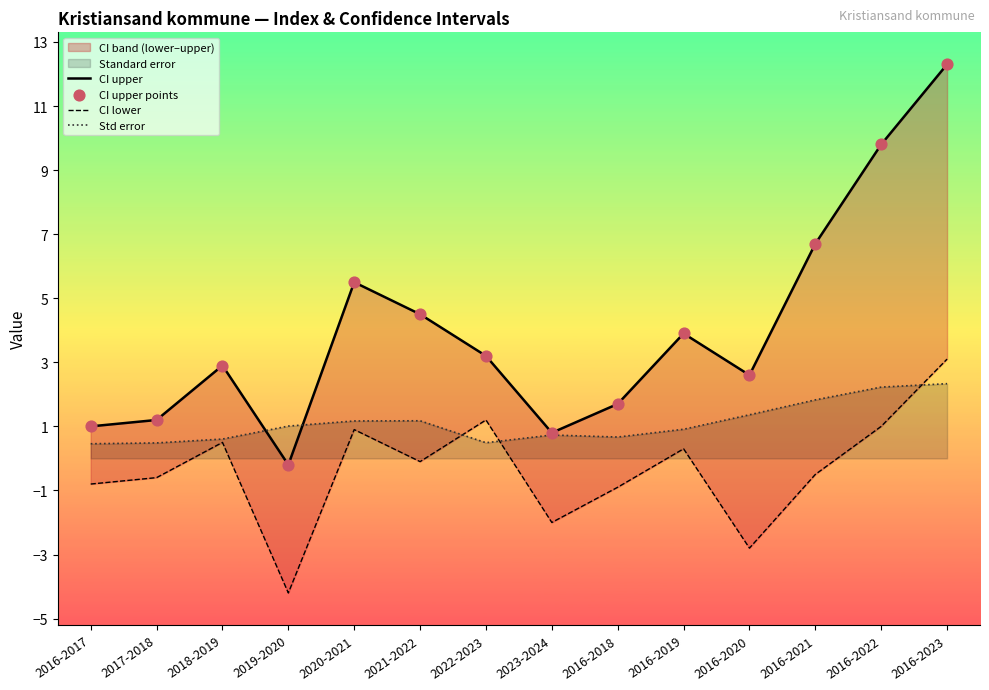

At which category is the sum across all series the highest?

2016-2023